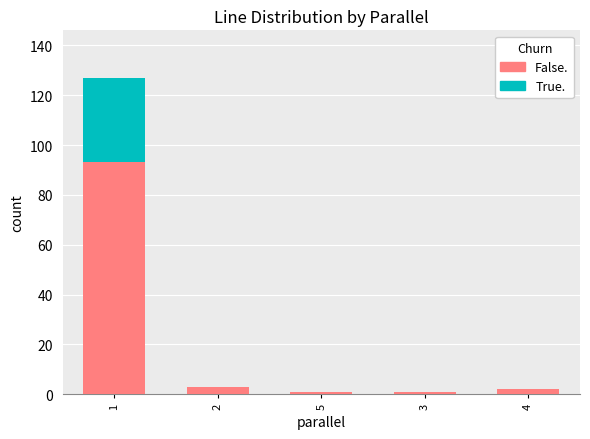

Reading left to right, transcribe the values for False..

1=93	2=3	5=1	3=1	4=2